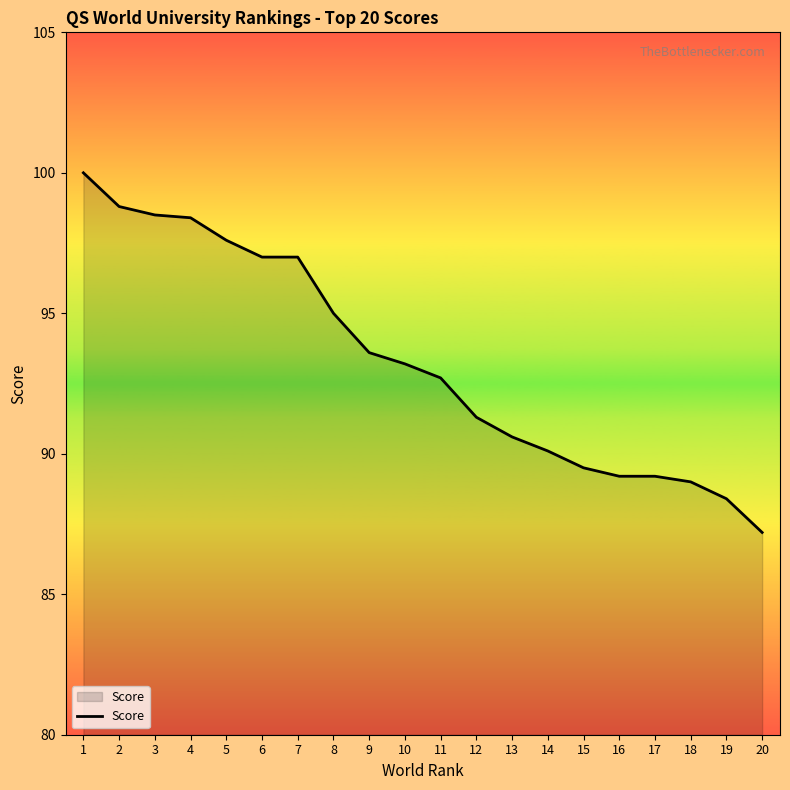

What is the minimum value shown in the chart?

87.2